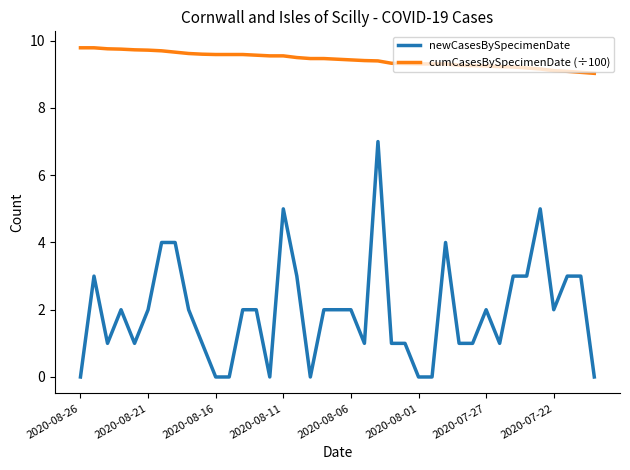

What is the difference between the maximum and minimum values in the cumCasesBySpecimenDate (÷100) series?

0.8